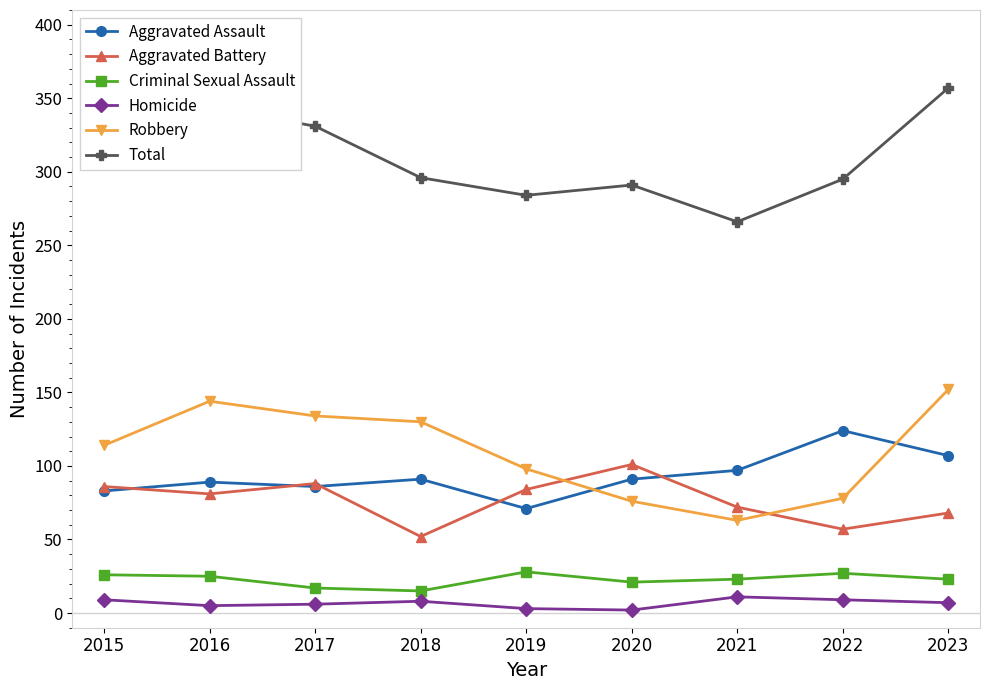

True or false: Total has a value of 295 at 2022.

True